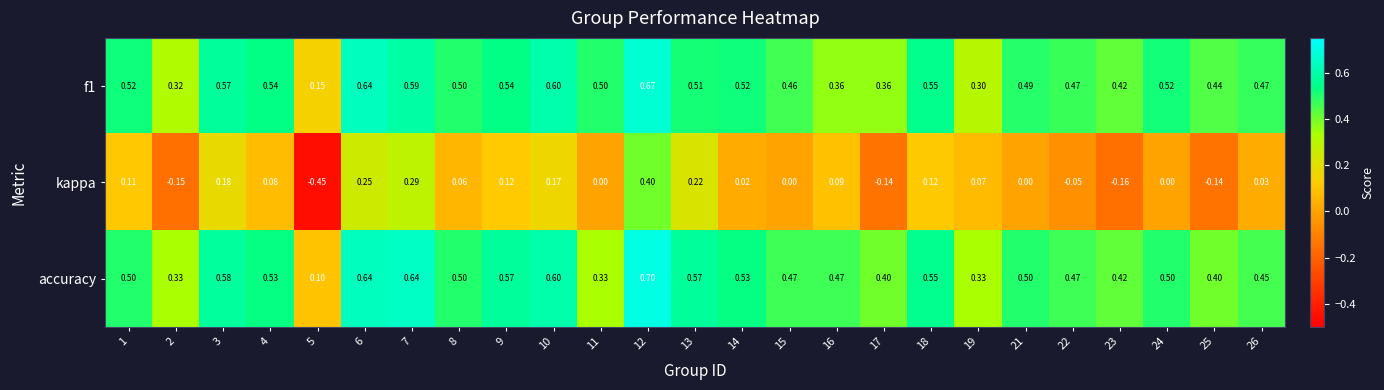

Which series has the largest total across all categories?

accuracy